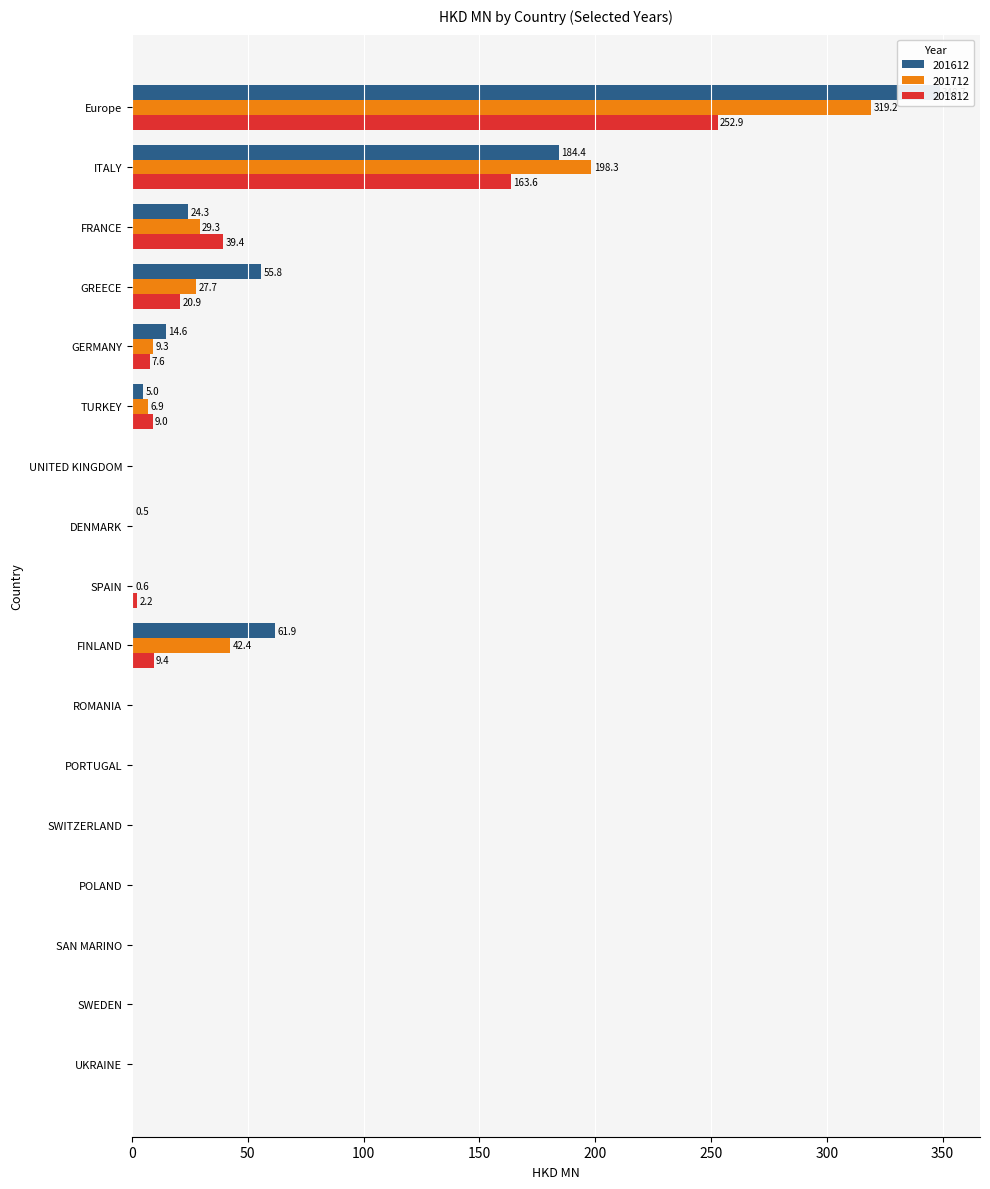

What is the label of the 1st bar from the left?

Europe